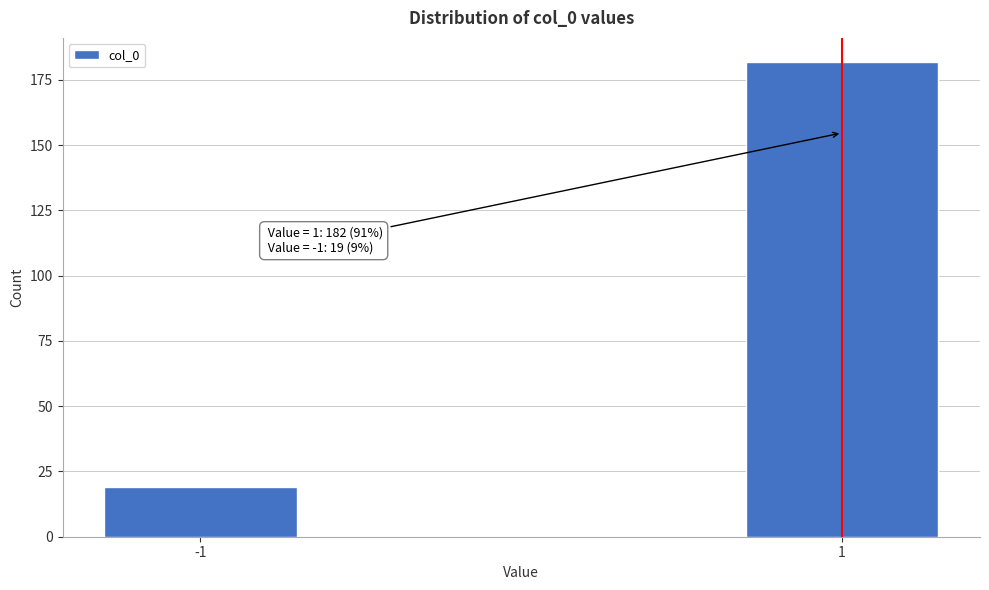

Reading left to right, extract all data points from this chart.

-1=19	1=182